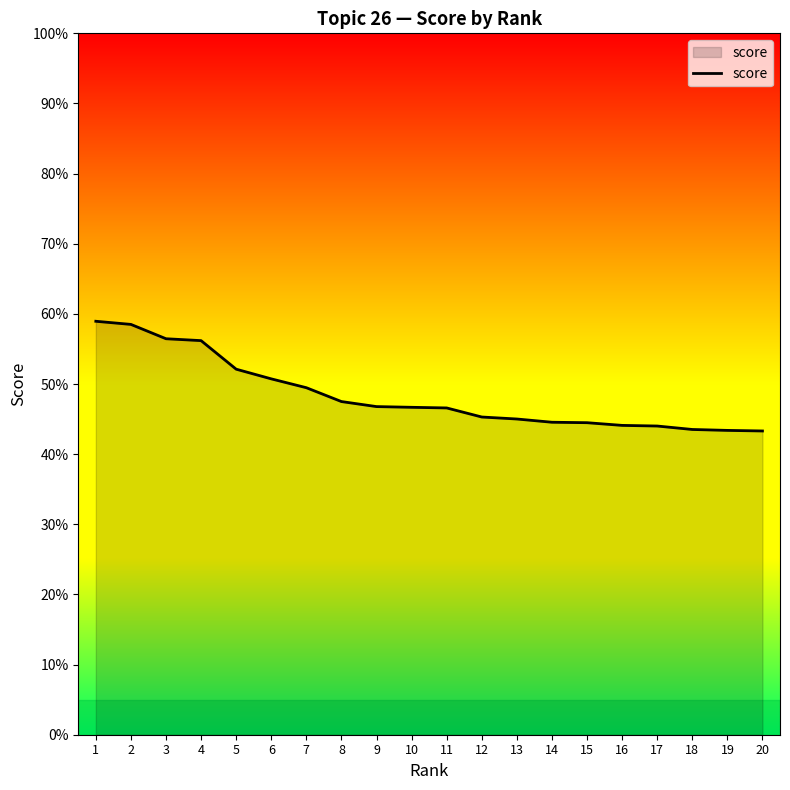

Reading left to right, list all the values displayed in this chart.

1=0.6	2=0.6	3=0.6	4=0.6	5=0.5	6=0.5	7=0.5	8=0.5	9=0.5	10=0.5	11=0.5	12=0.5	13=0.5	14=0.4	15=0.4	16=0.4	17=0.4	18=0.4	19=0.4	20=0.4